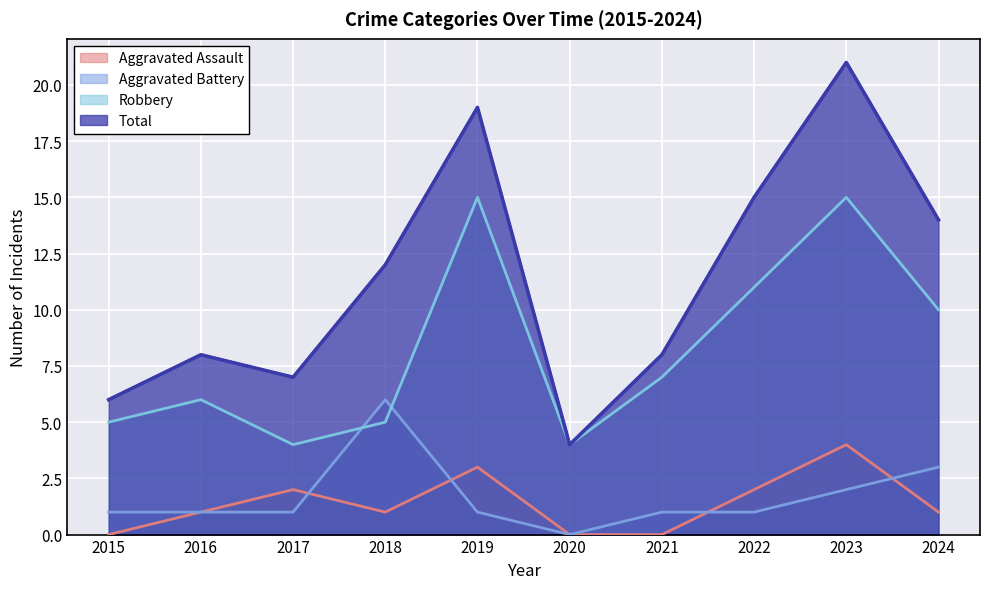

How many lines are shown in the chart?

4